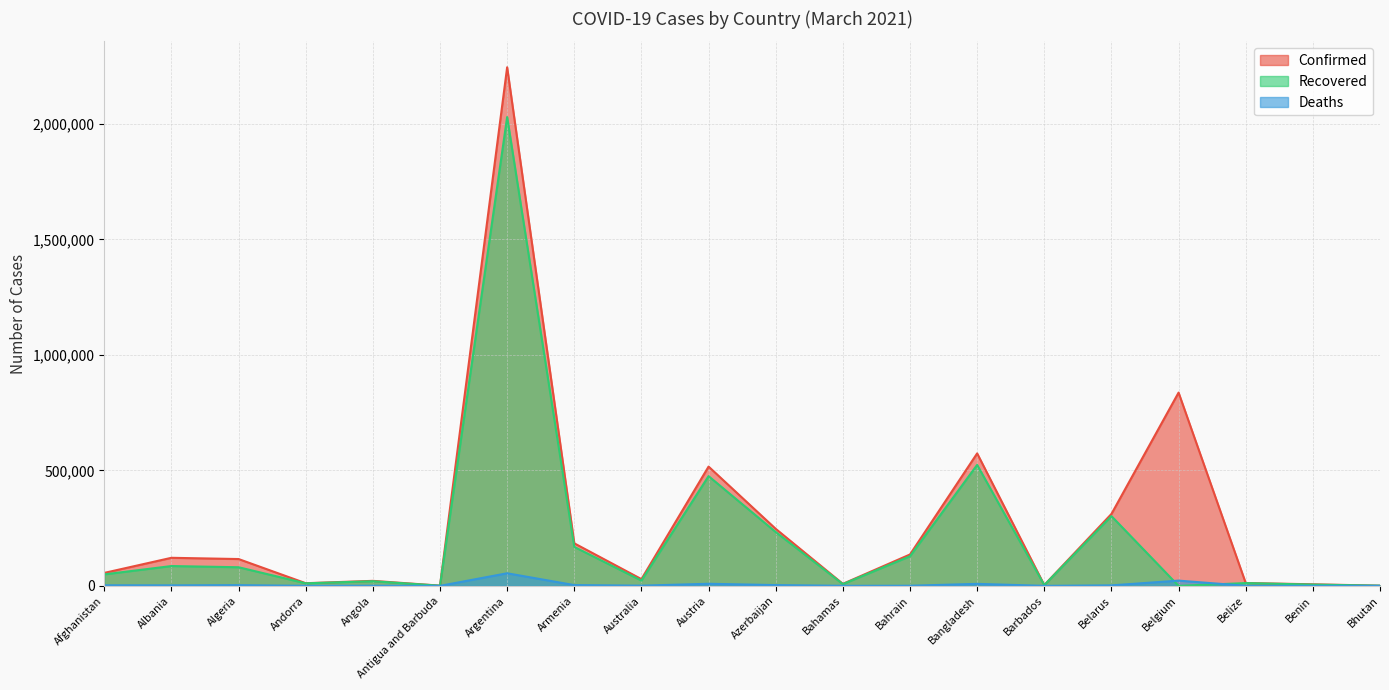

List the series in order of their overall mean, highest first.

Confirmed, Recovered, Deaths